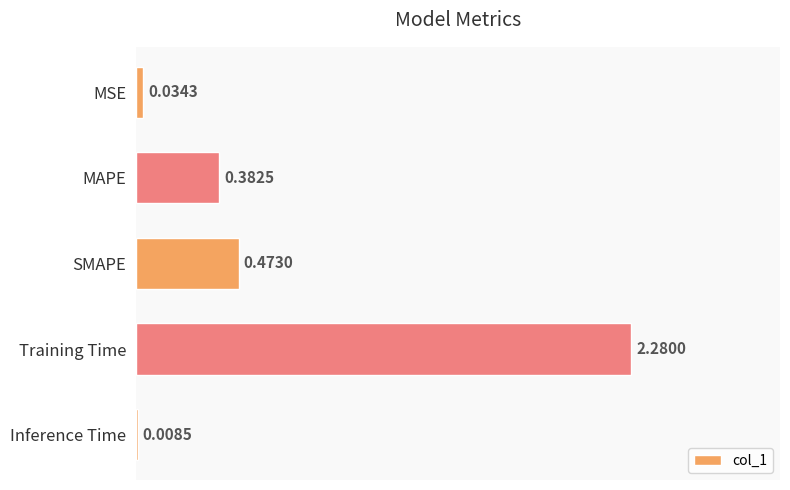

What is the sum of all values?

3.2